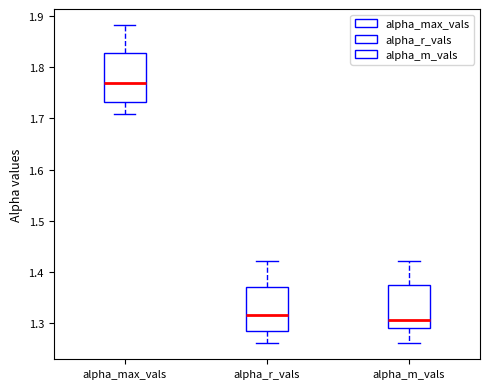

Where is the lower edge of the box for alpha_r_vals on the y-axis? The values are not printed on the chart, so give them approximately, as read against the axis.

1.28